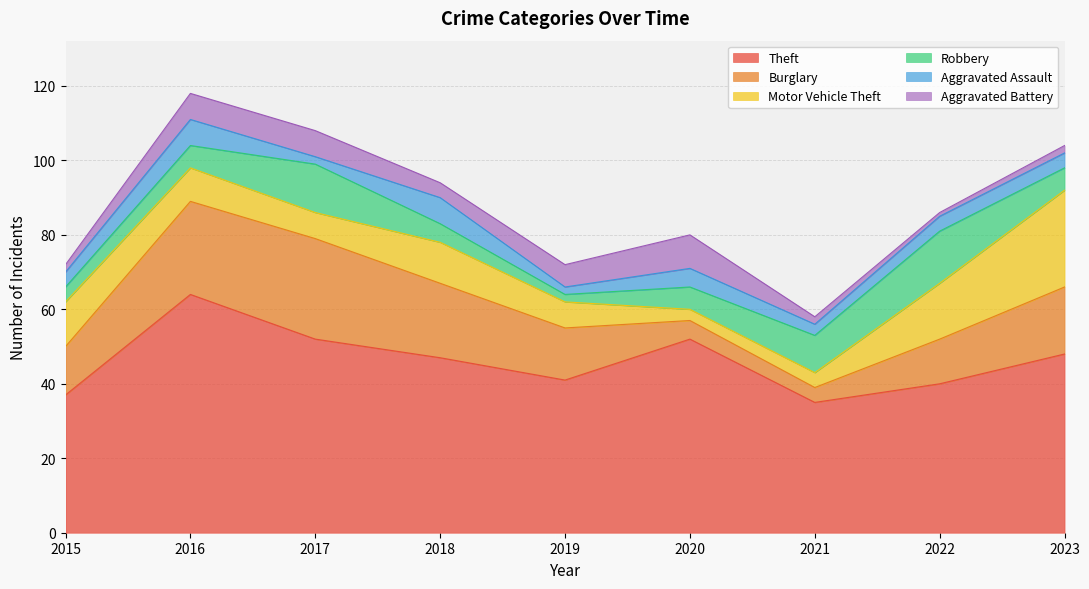

Reading right to left, transcribe all the data shown in this chart.

Theft: 48	40	35	52	41	47	52	64	37
Burglary: 18	12	4	5	14	20	27	25	13
Motor Vehicle Theft: 26	15	4	3	7	11	7	9	12
Robbery: 6	14	10	6	2	5	13	6	4
Aggravated Assault: 4	4	3	5	2	7	2	7	4
Aggravated Battery: 2	1	2	9	6	4	7	7	2